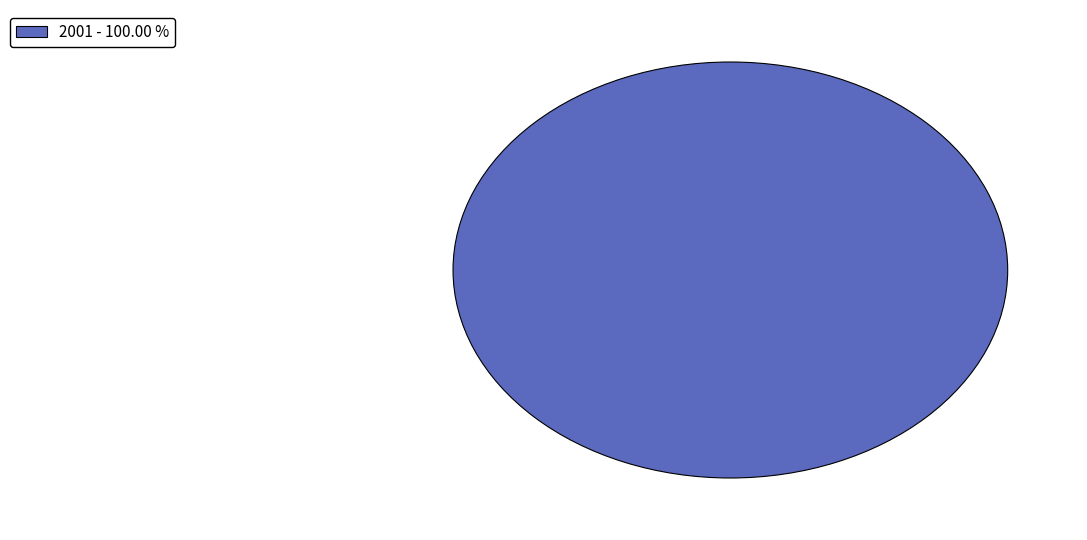

Does any single category account for the majority?

Yes